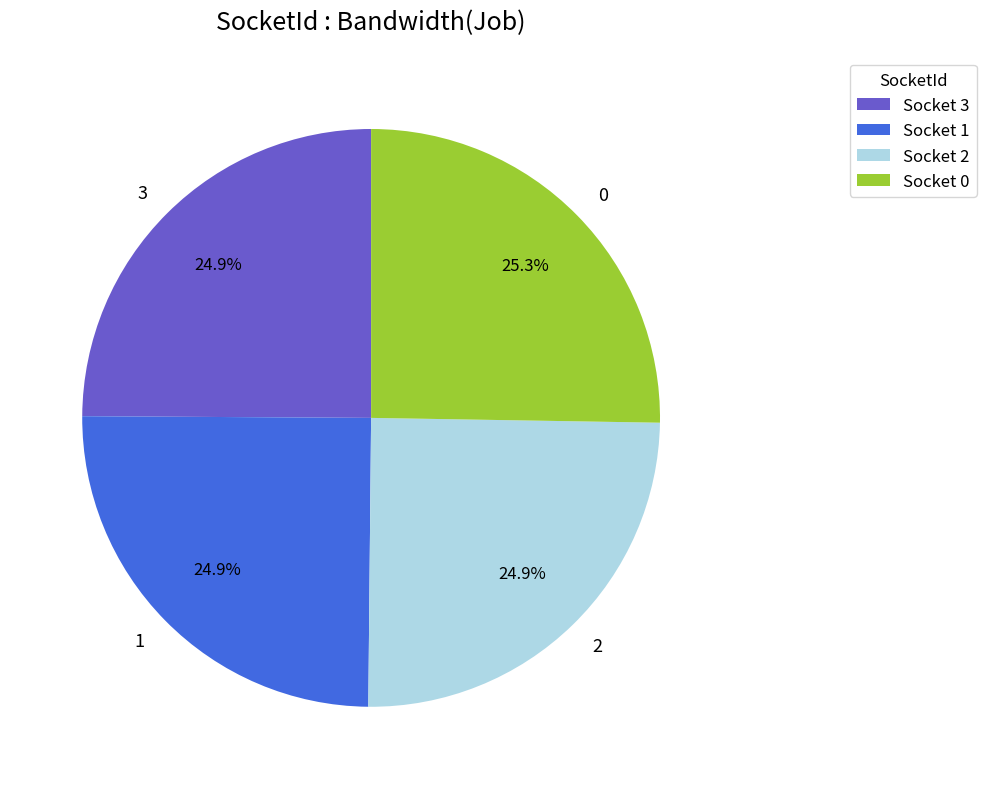

Does 1 represent more than half of the total?

No